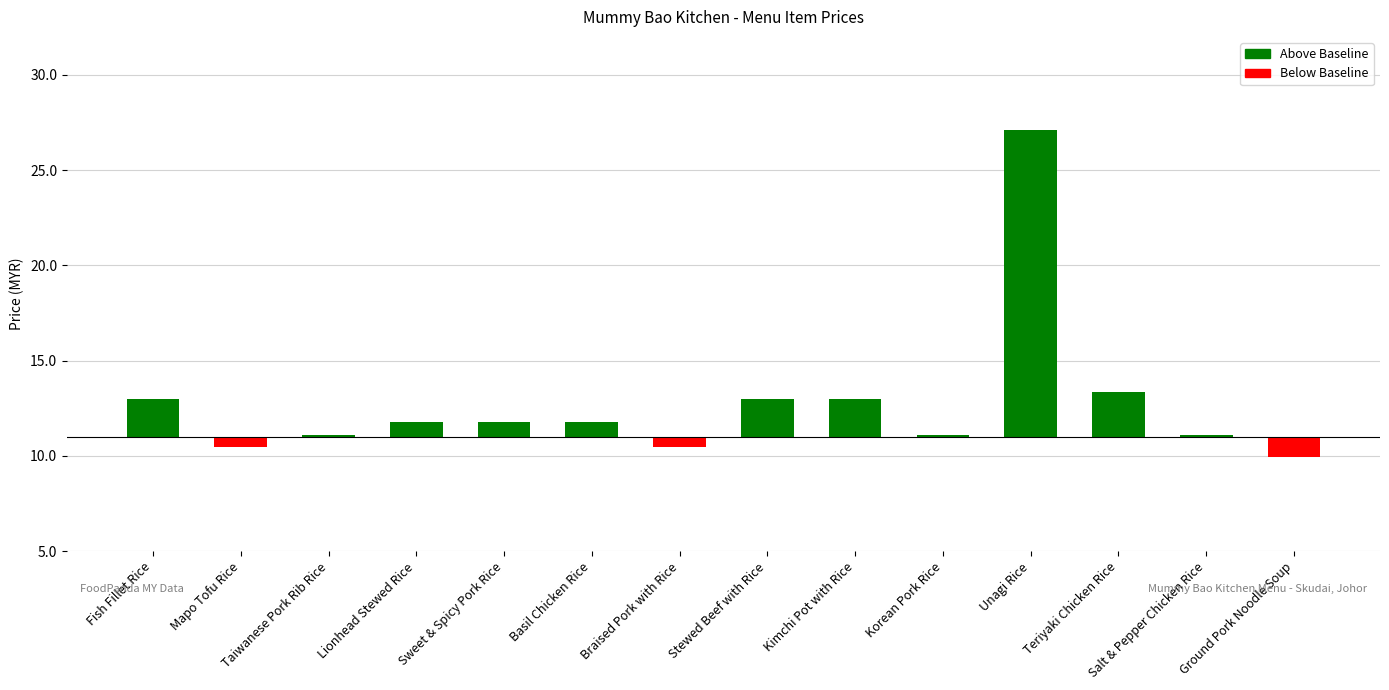

Which category has the highest value across all series?

Unagi Rice